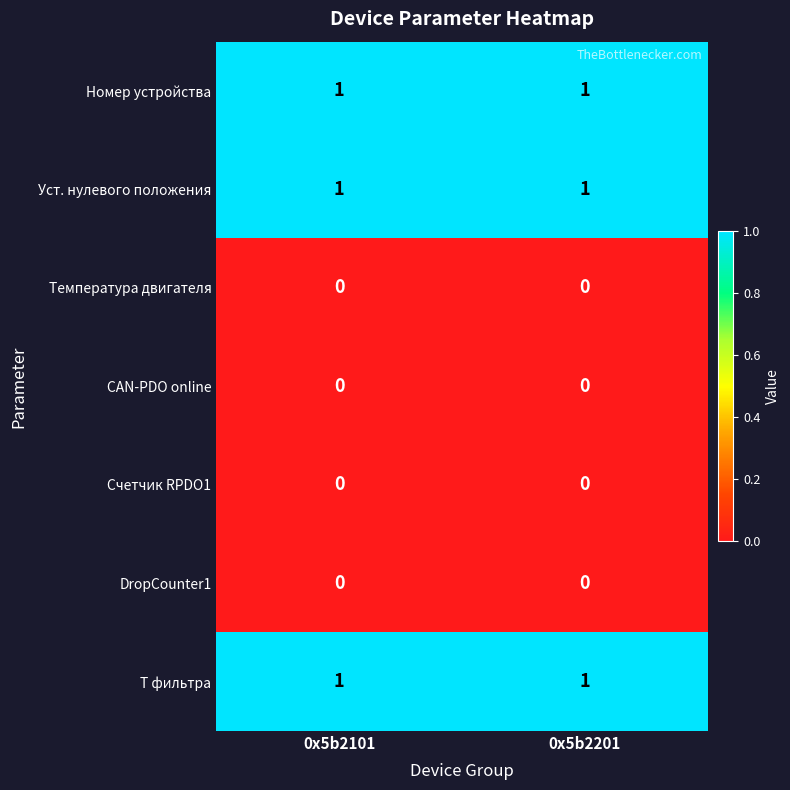

What is the total value across all series at 0x5b2101?

3